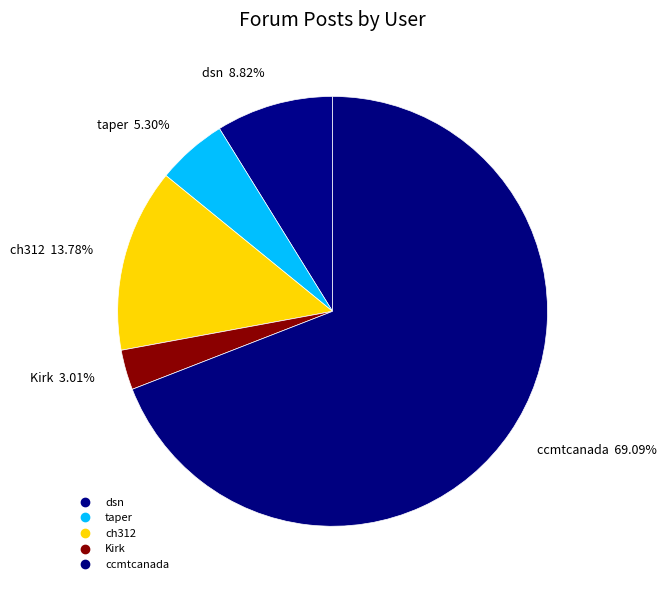

What is the change in value from Kirk to ccmtcanada?

+7624